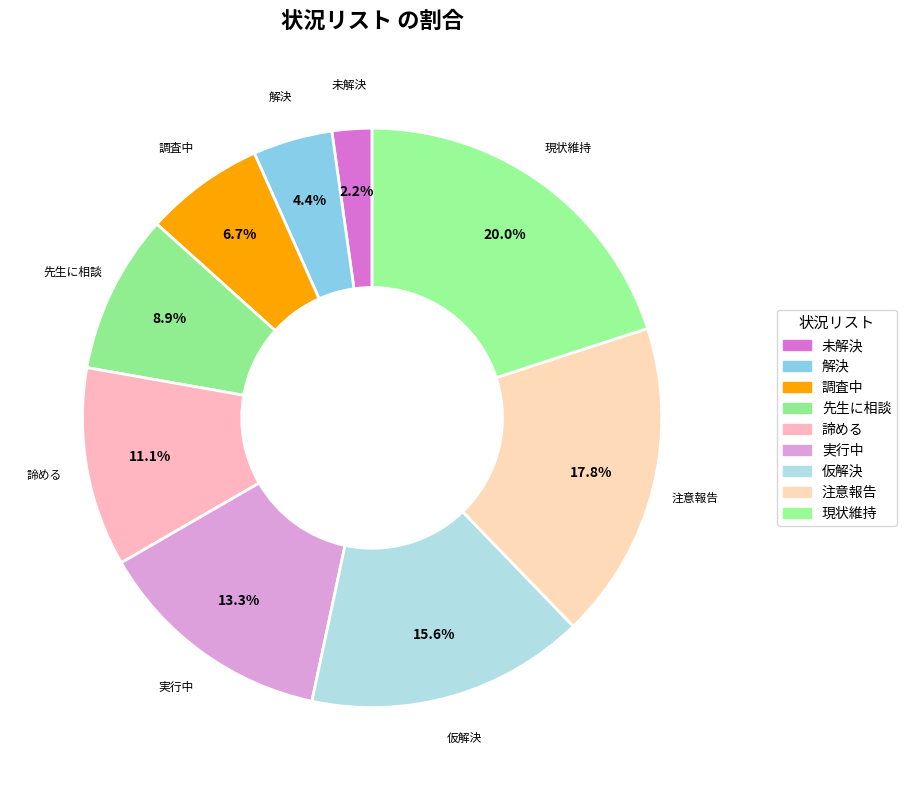

Does 実行中 account for over 50% of the chart?

No